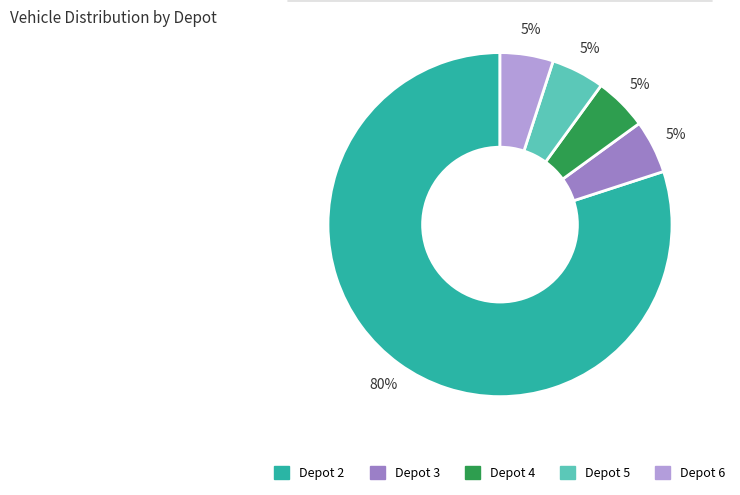

Between Depot 2 and Depot 3, which is larger?

Depot 2